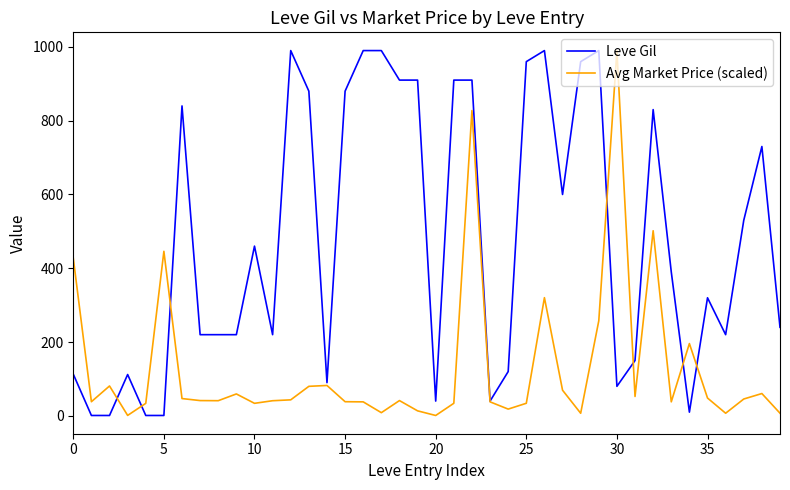

Rank the series by their average value, from lowest to highest.

Avg Market Price (scaled), Leve Gil